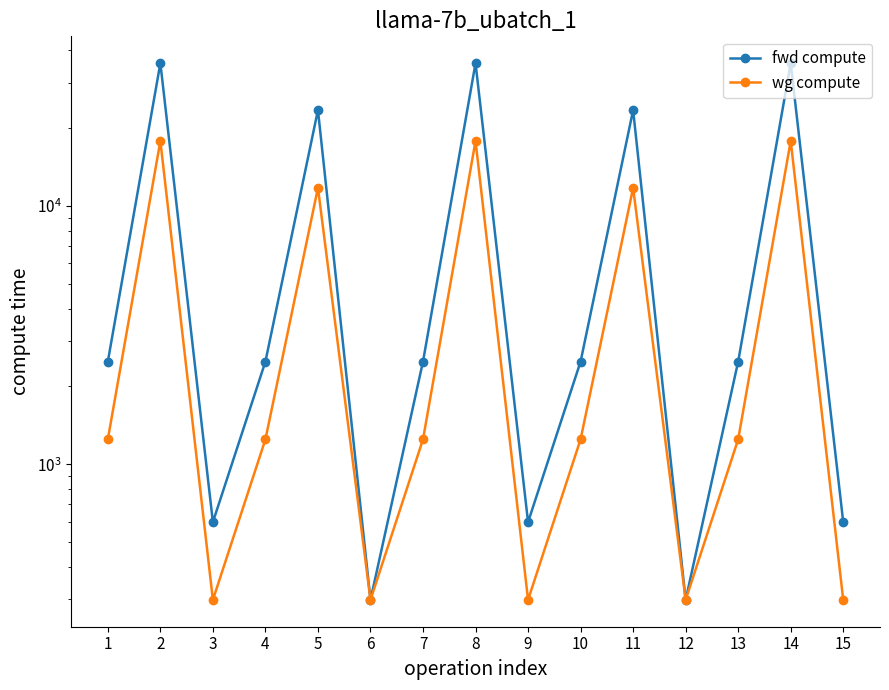

Is it true that wg compute equals 616.8 at 13?

False